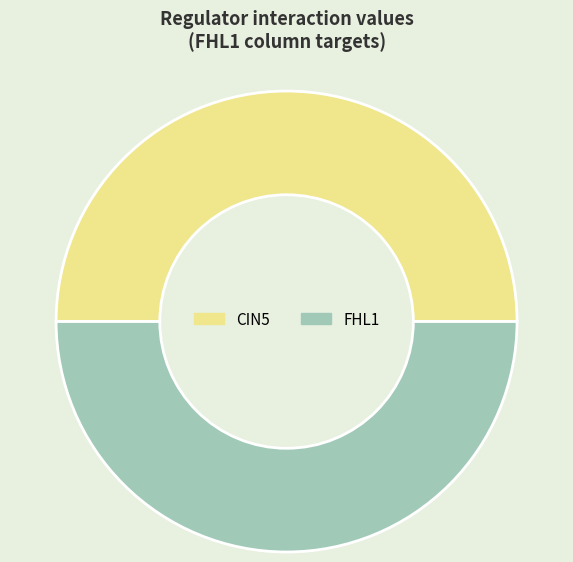

What is the ratio of the value at FHL1 to the value at CIN5?

1.0